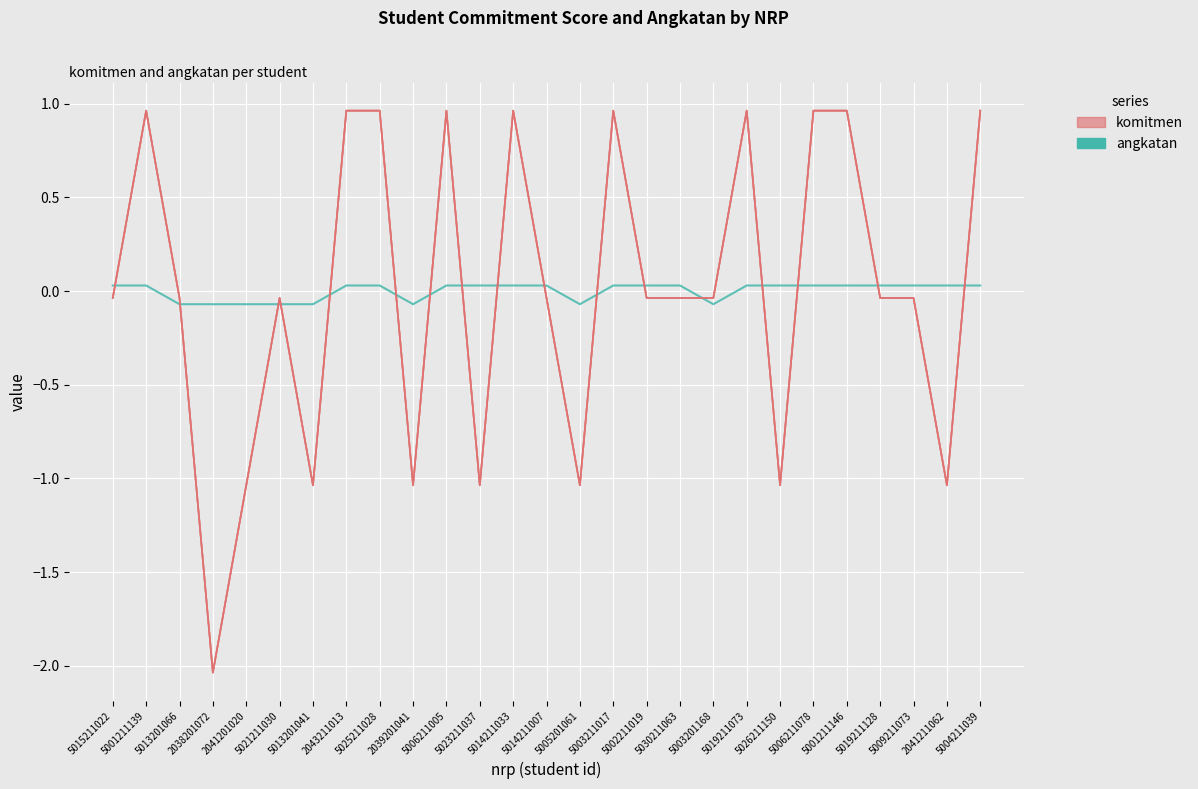

What is the difference between the highest and lowest values at 5001211146?

0.9